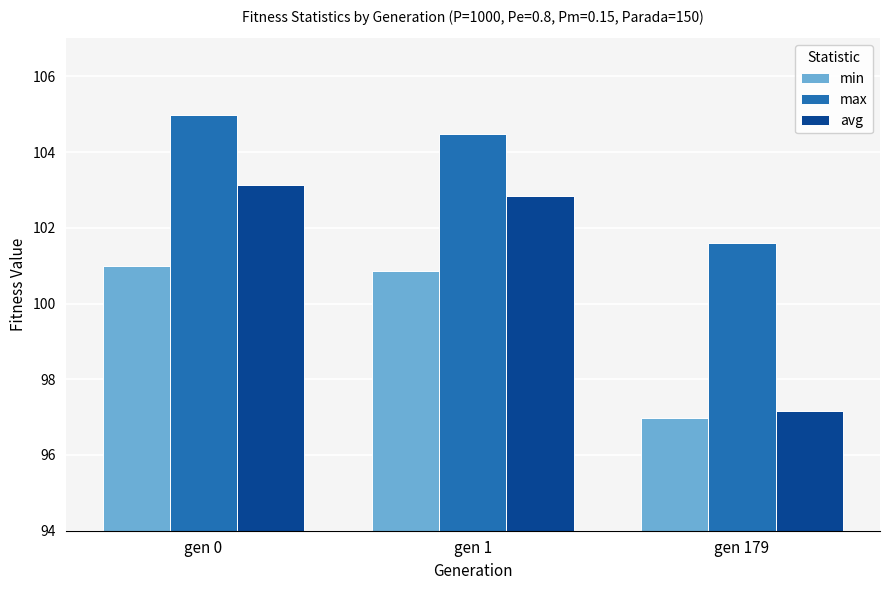

What is the sum of all avg values?

303.1